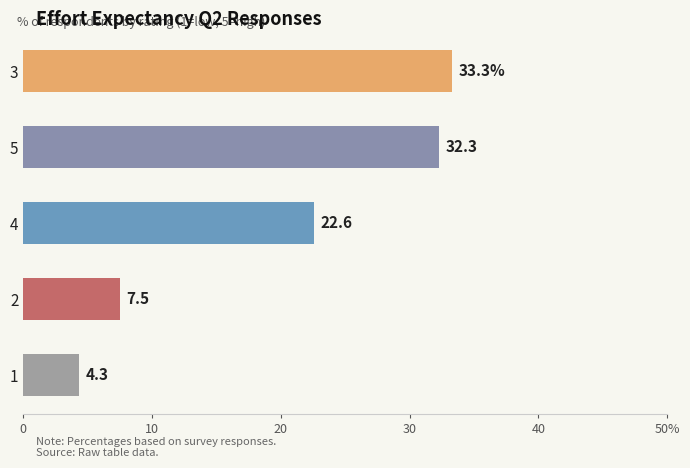

Are the bars grouped side by side (vs. stacked)?

No